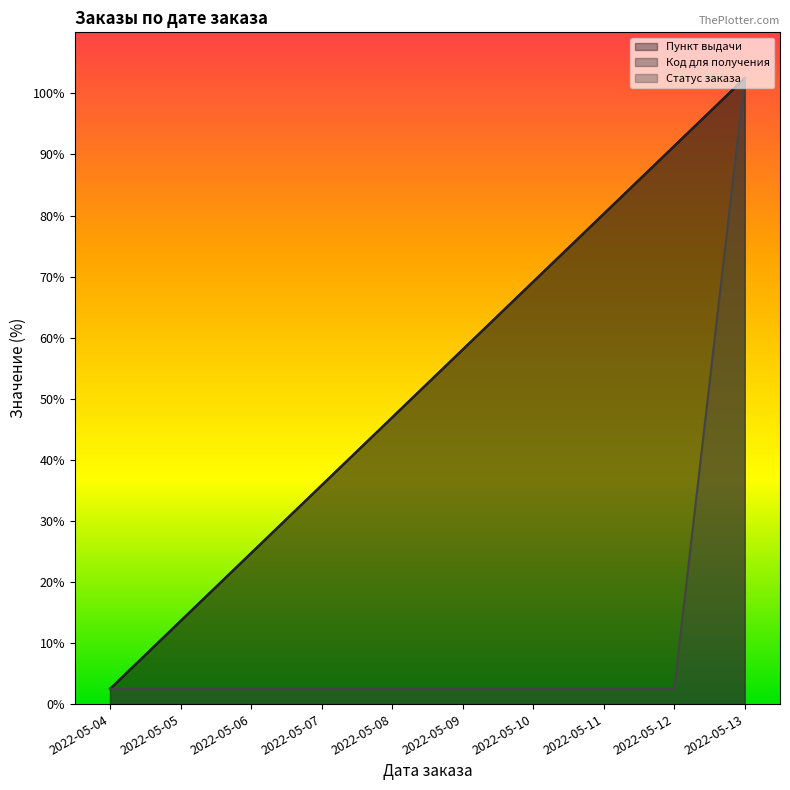

List the labels in order of Код для получения value, smallest first.

2022-05-04, 2022-05-05, 2022-05-06, 2022-05-07, 2022-05-08, 2022-05-09, 2022-05-10, 2022-05-11, 2022-05-12, 2022-05-13